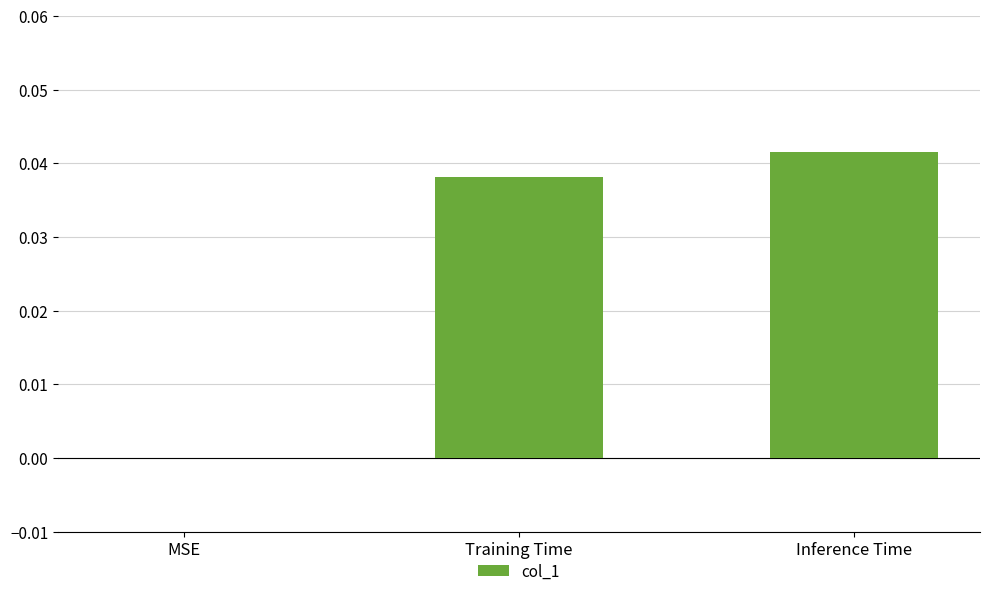

The chart shows a value of 0.1 at Training Time. True or false?

False